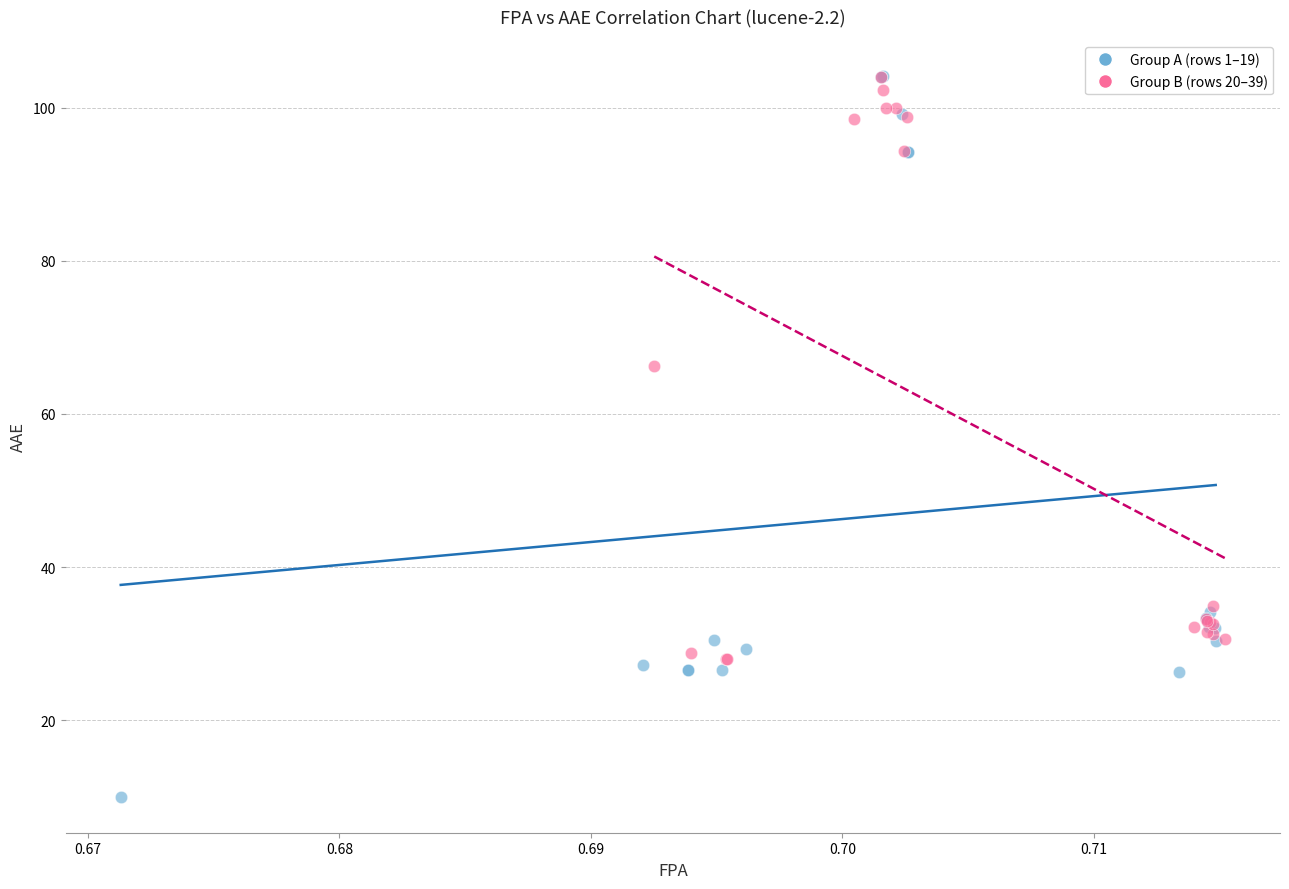

Which series has the widest spread of Y values?

Group A (rows 1–19)